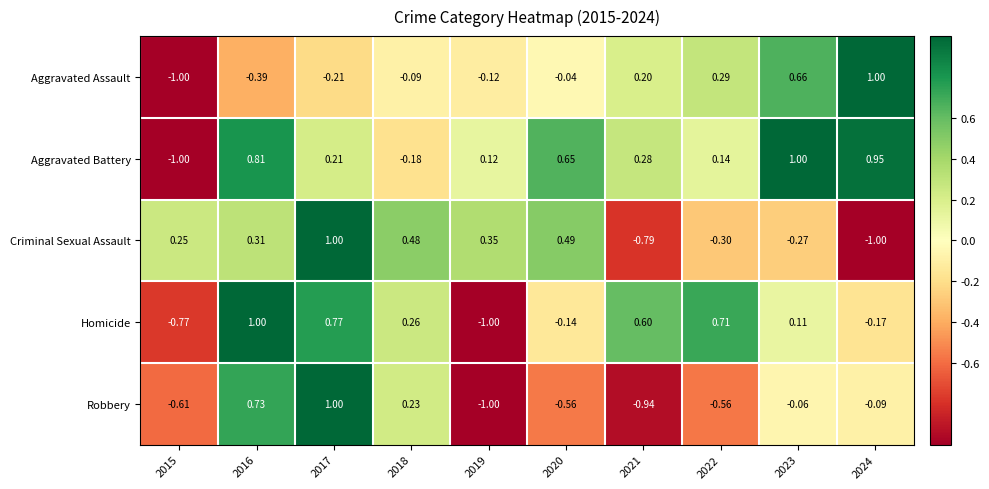

Rank the series at 2016 from lowest to highest value.

Aggravated Assault, Criminal Sexual Assault, Robbery, Aggravated Battery, Homicide